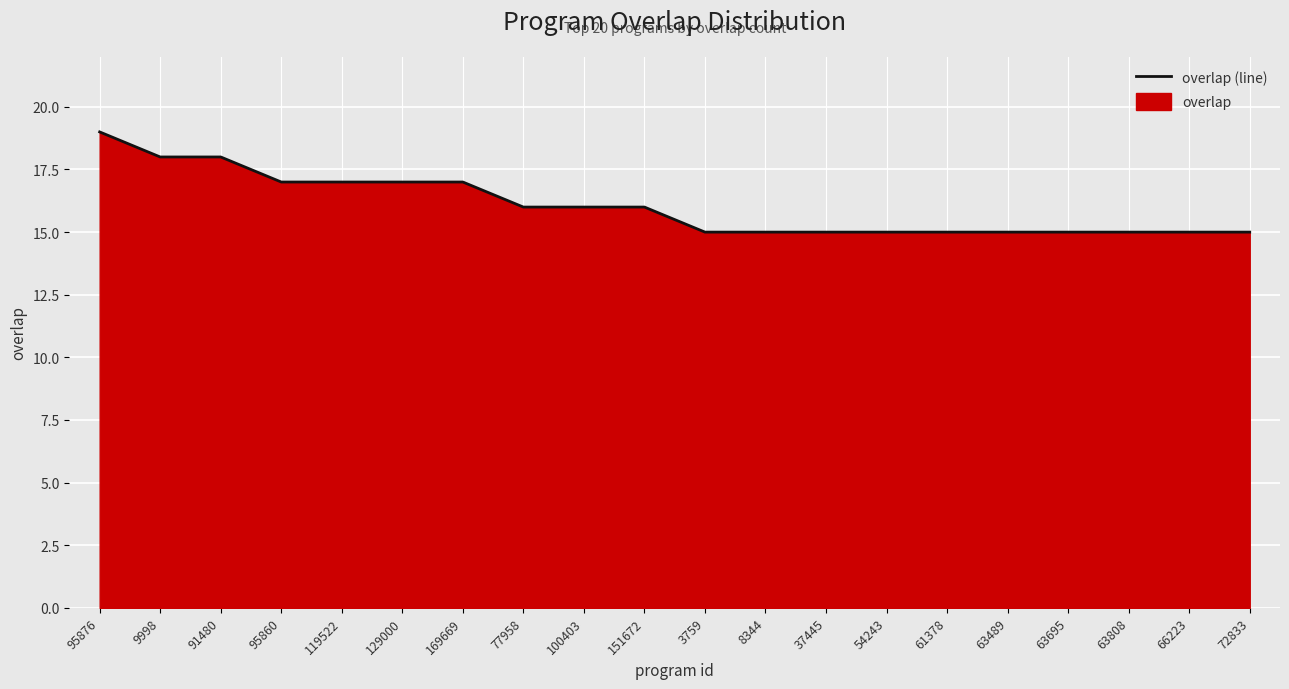

What is the smallest value displayed?

15